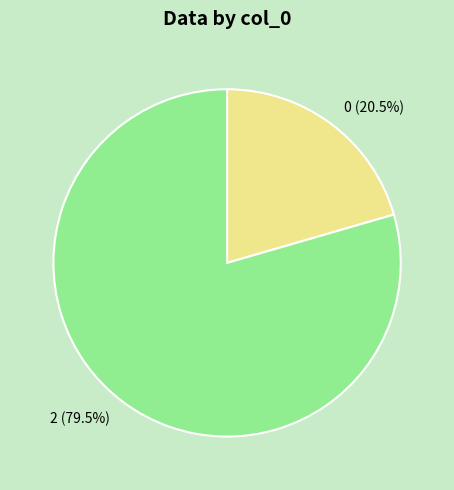

Which category has the biggest portion of the pie?

2 (79.5%)